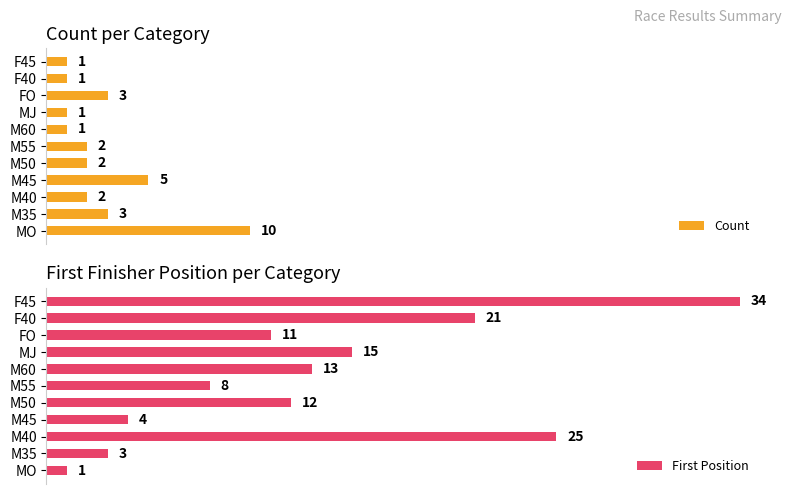

The value of Count at M50 is 3.1. True or false?

False